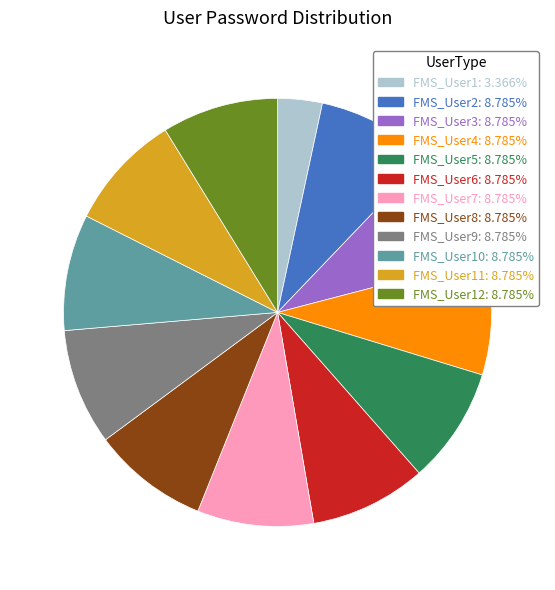

Do FMS_User5: 8.785% and FMS_User7: 8.785% together represent more than half of the pie?

No